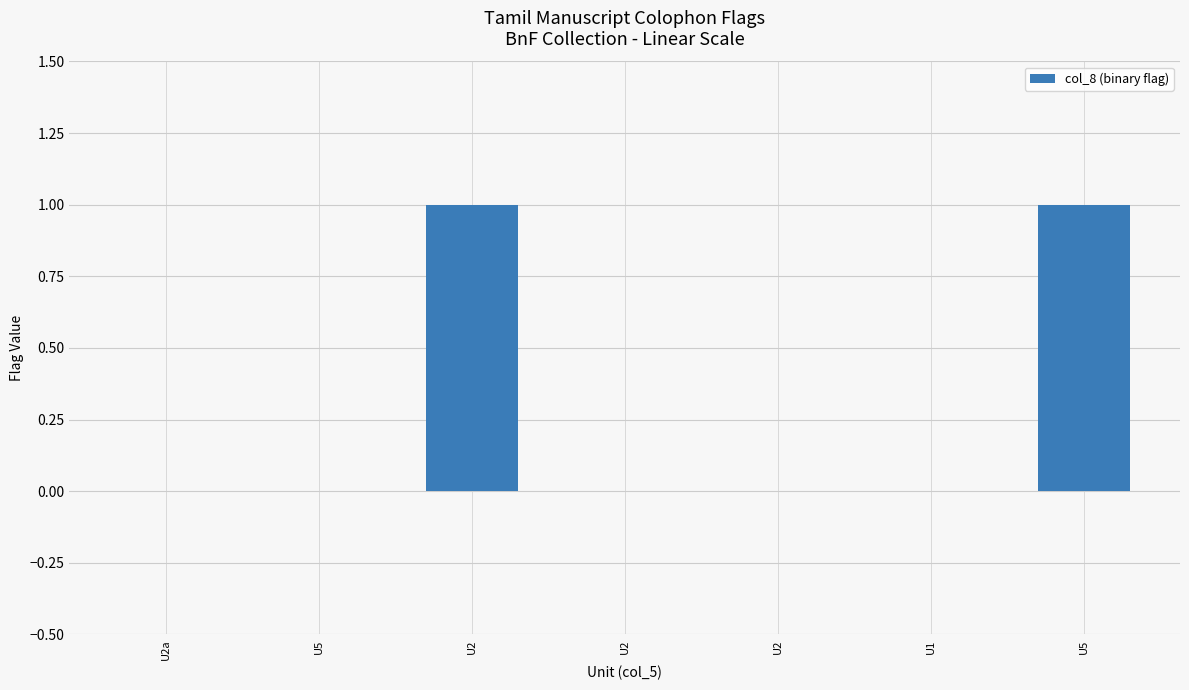

How many series are shown in this chart?

1